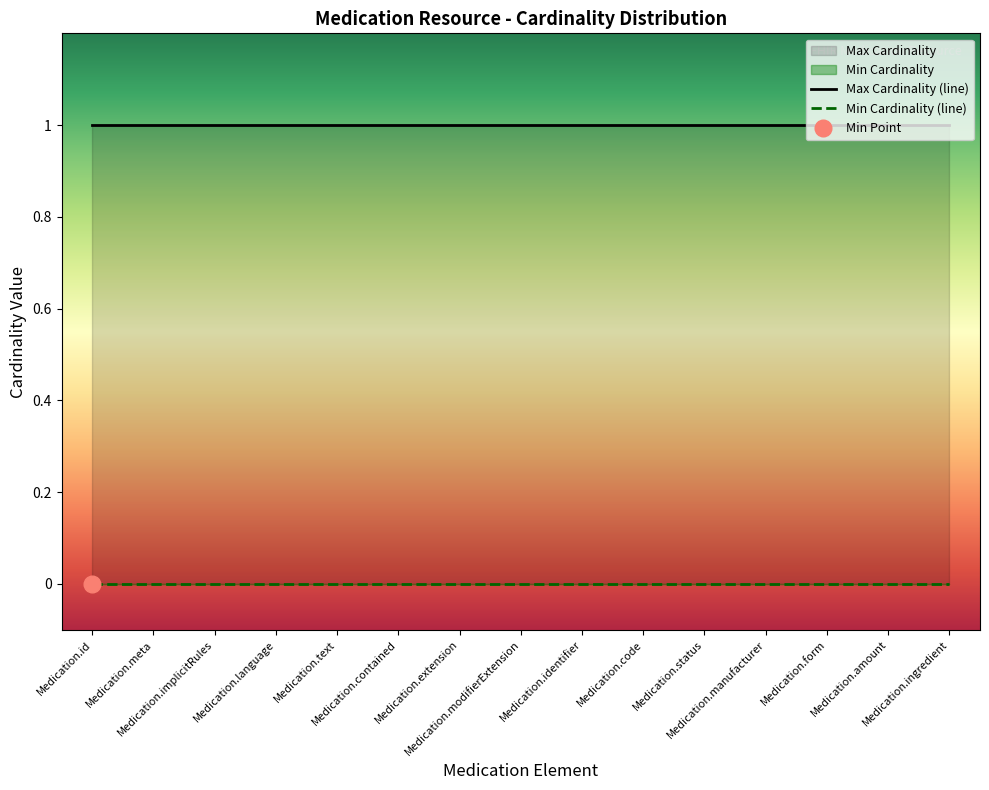

True or false: Min Cardinality has more than 2 interior local peaks.

False